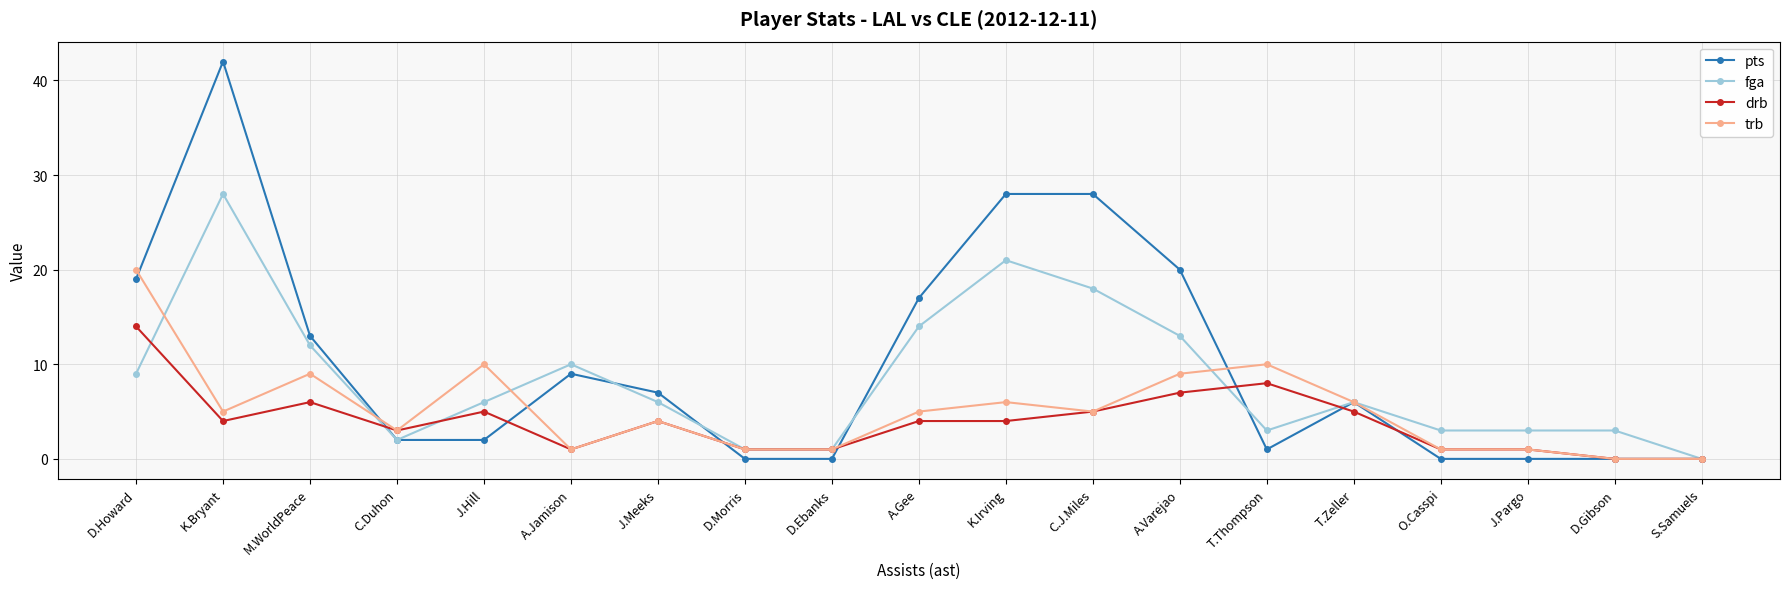

Which label corresponds to the largest value in the chart?

K.Bryant